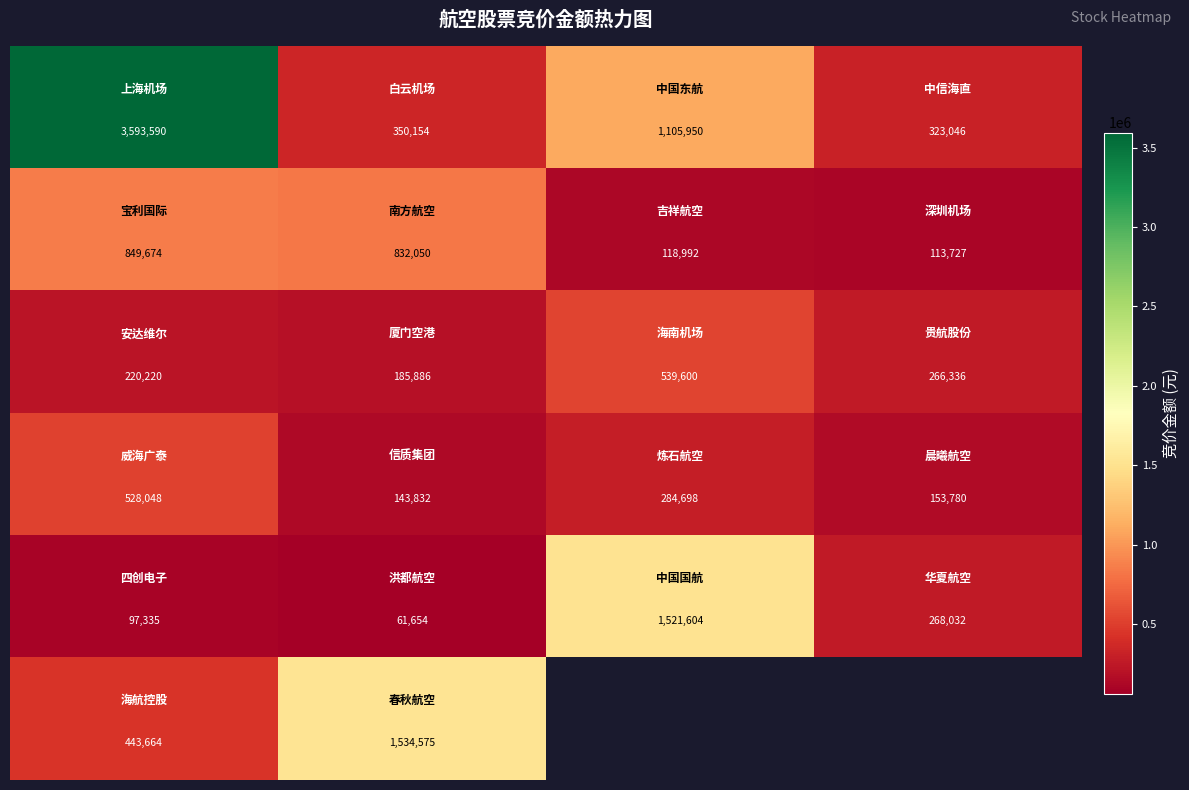

What is the spread (max minus min) of values at 3?

209319.0